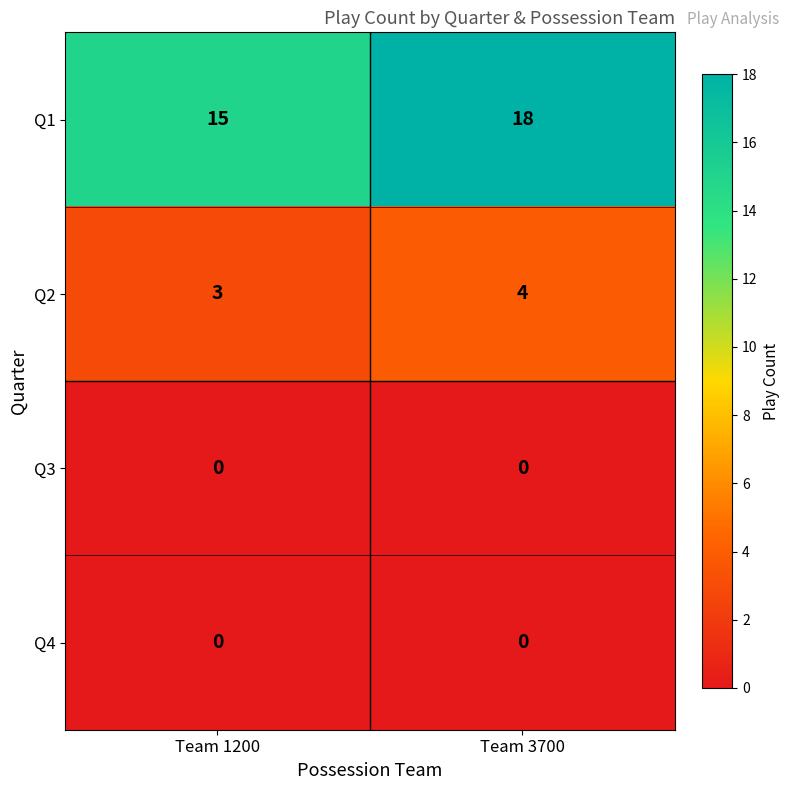

Rank the categories by Q1 value from highest to lowest.

Team 3700, Team 1200